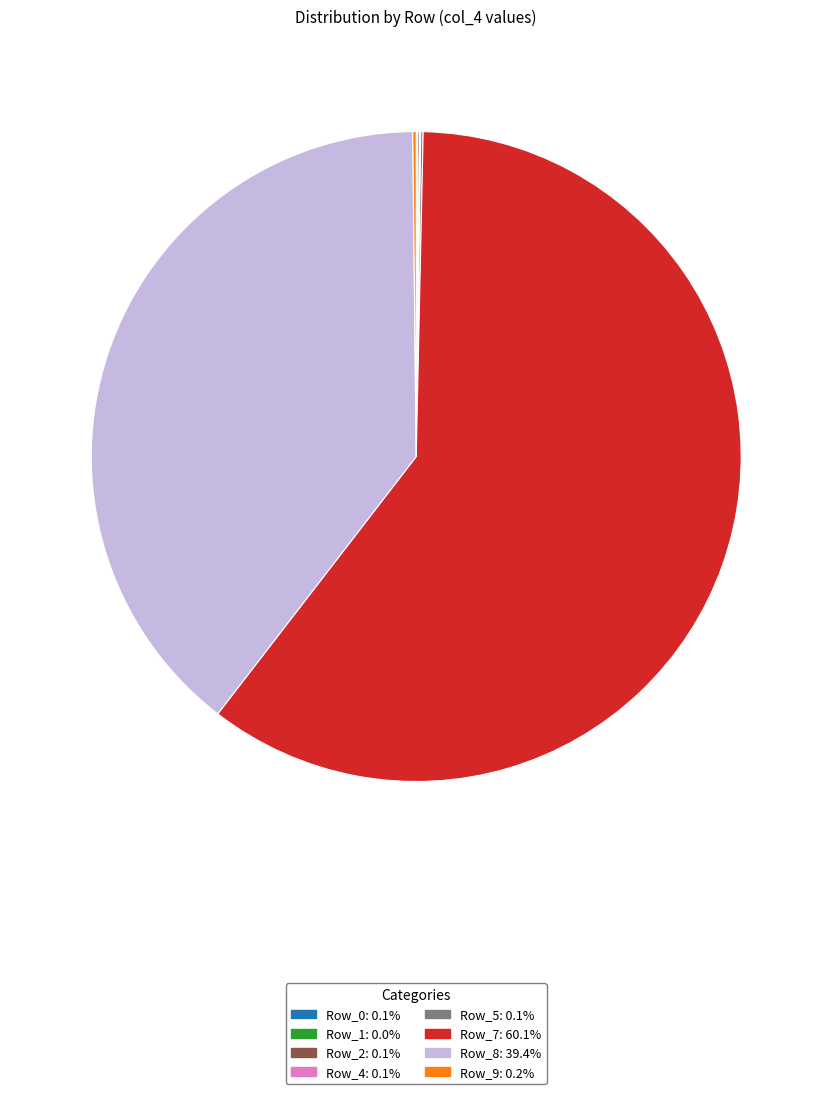

Is there any slice that represents more than half of the pie?

Yes